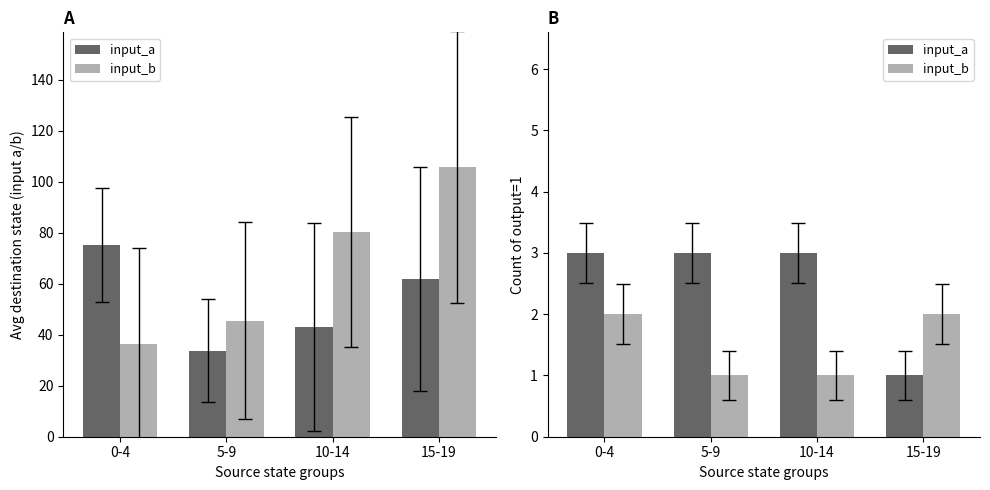

What is the difference between the highest and lowest values at 15-19?

1